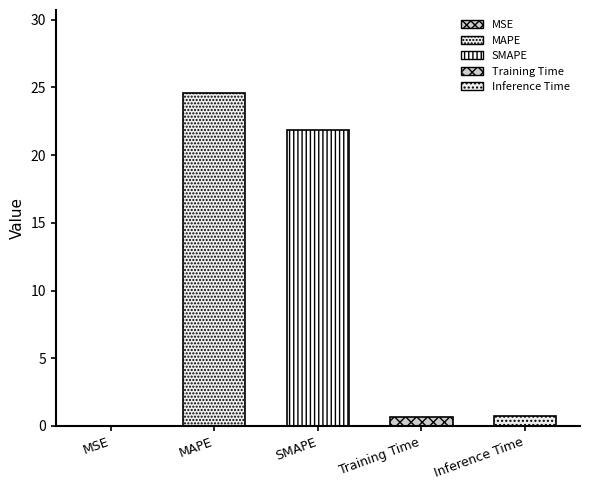

True or false: the data shows 0.0 at MSE.

True